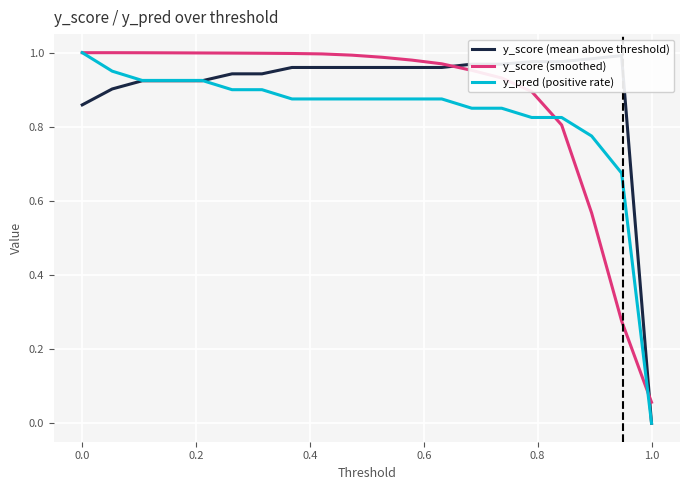

Reading right to left, list all the values displayed in this chart.

y_score (mean above threshold): 0.0	1.0	1.0	1.0	1.0	1.0	1.0	1.0	1.0	1.0	1.0	1.0	1.0	0.9	0.9	0.9	0.9	0.9	0.9	0.9
y_score (smoothed): 0.1	0.3	0.6	0.8	0.9	0.9	1.0	1.0	1.0	1.0	1.0	1.0	1.0	1.0	1.0	1.0	1.0	1.0	1.0	1.0
y_pred (positive rate): 0.0	0.7	0.8	0.8	0.8	0.8	0.8	0.9	0.9	0.9	0.9	0.9	0.9	0.9	0.9	0.9	0.9	0.9	0.9	1.0